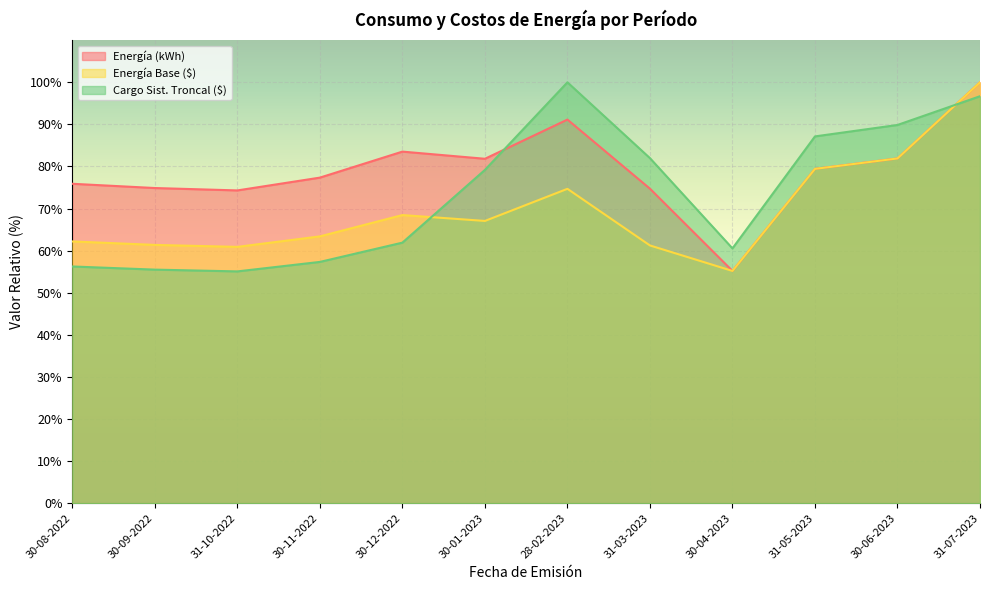

Is the value of Energía Base ($) at 30-12-2022 greater than the value of Energía (kWh) at 30-04-2023?

Yes